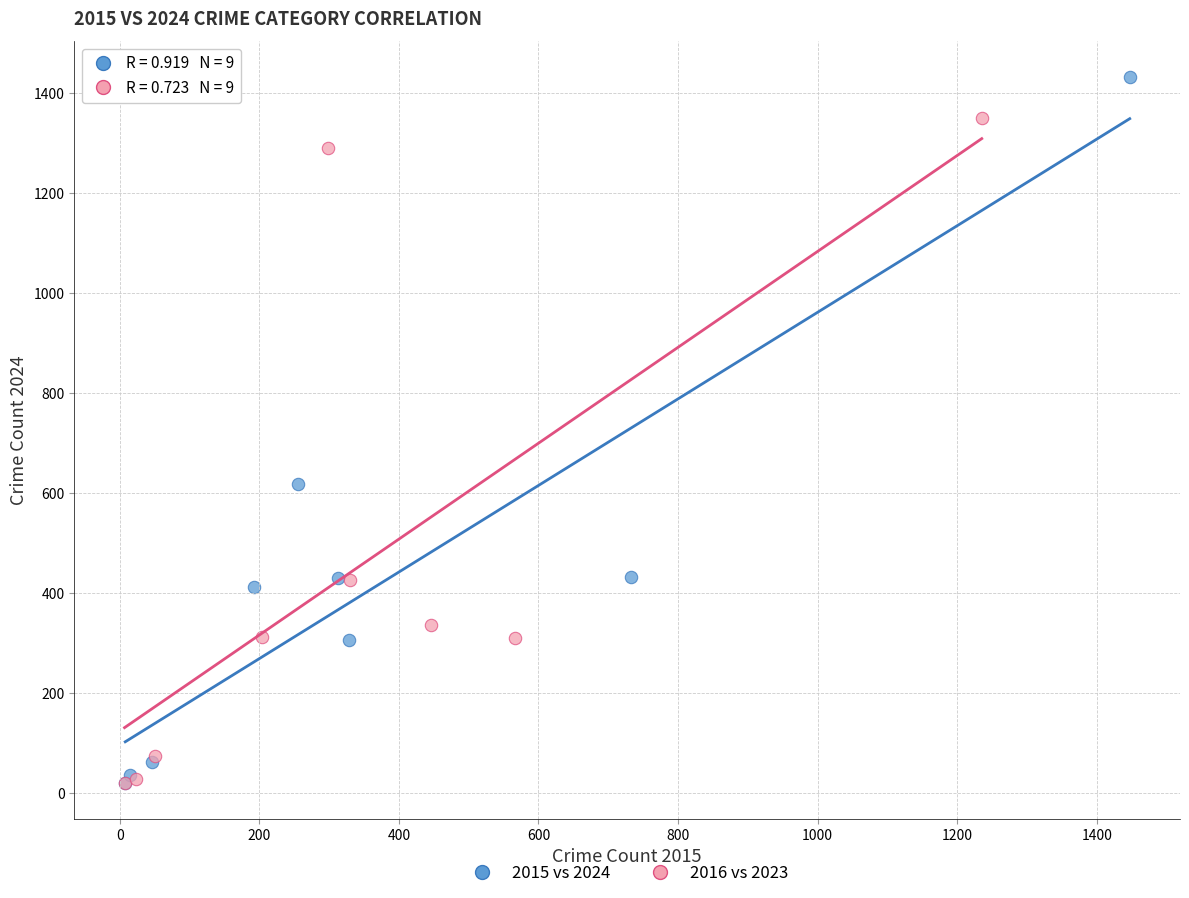

Which series contains the highest Y value?

2015 vs 2024